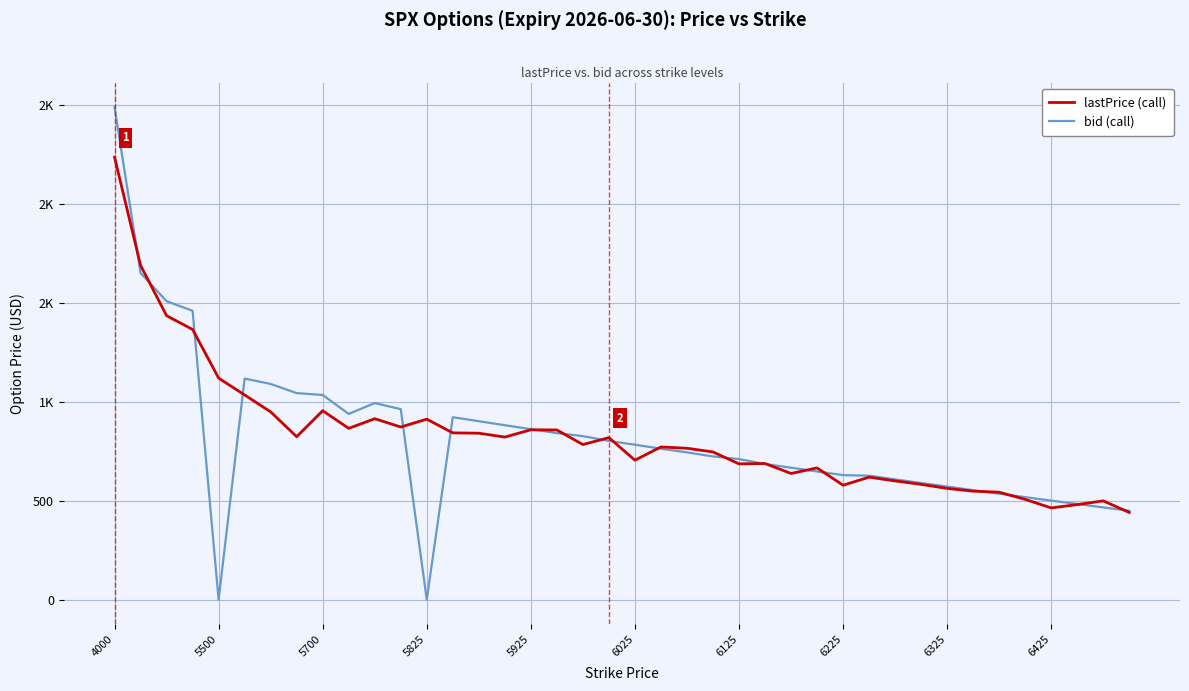

Reading left to right, what are all the values shown in this chart?

lastPrice (call): 2234.1	1688.5	1434.1	1364.5	1118.8	1033.8	948.4	823.0	954.3	864.9	914.0	871.8	911.6	842.2	840.6	821.1	857.9	857.1	783.2	818.2	704.4	771.1	764.6	746.0	685.7	687.6	637.2	665.4	577.9	618.6	599.6	582.2	561.8	547.9	542.6	506.4	463.3	480.0	498.9	440.6
bid (call): 2487.3	1649.8	1507.0	1458.9	0.0	1116.5	1089.4	1043.0	1033.7	938.0	992.8	962.1	0.0	921.4	901.2	881.0	861.0	841.2	825.9	801.4	782.6	762.3	743.9	723.4	709.9	685.3	666.3	647.5	628.8	625.9	607.4	589.1	571.0	553.0	535.2	517.6	500.2	483.0	465.9	449.1